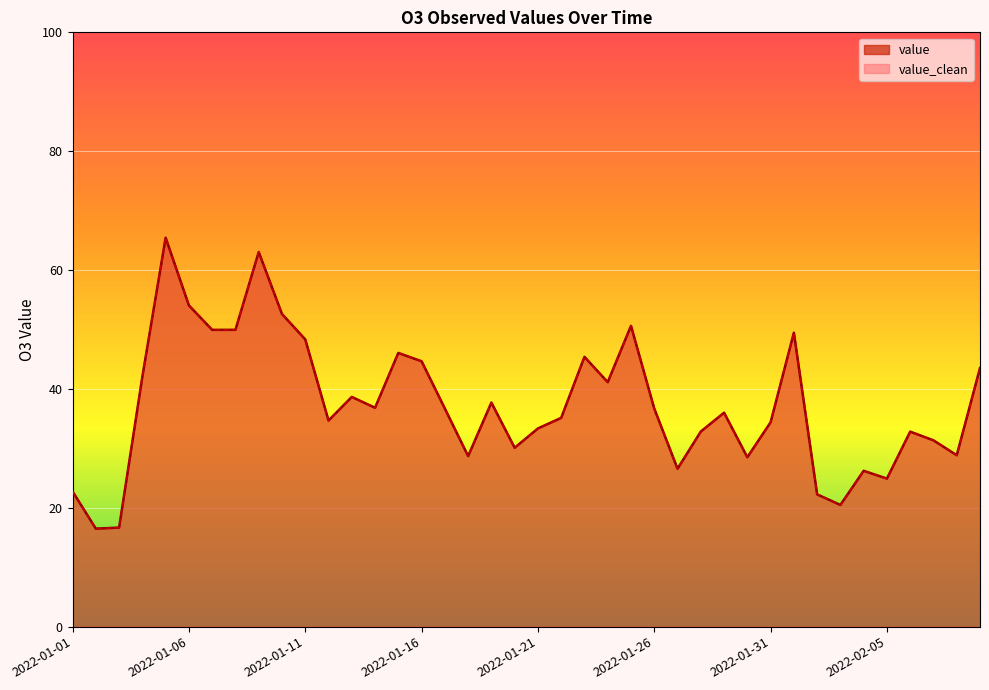

At which category does value_clean reach its first local peak?

2022-01-05